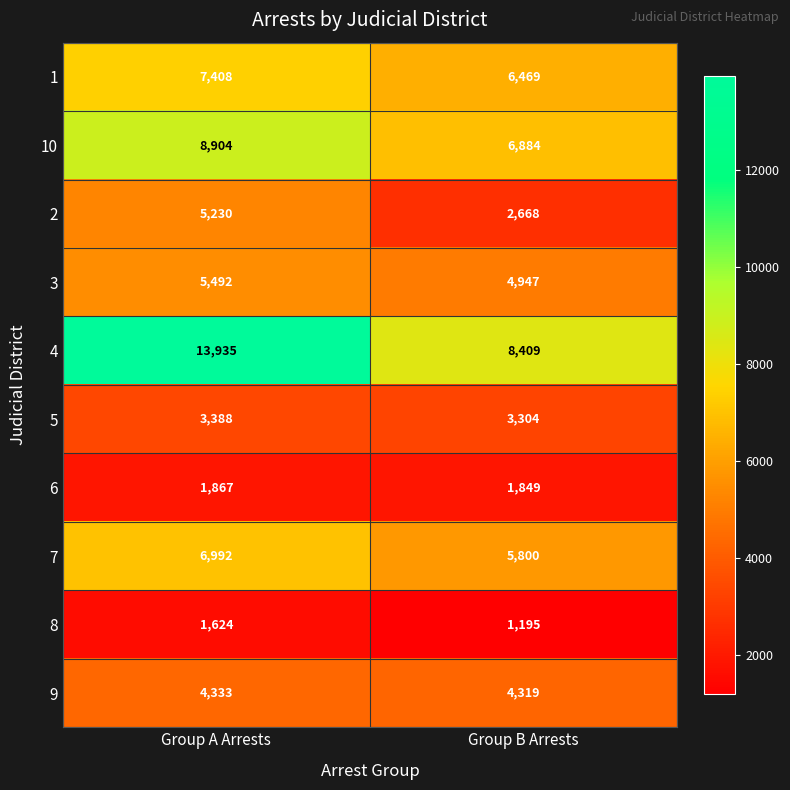

The 1 series shows 7408 at Group A Arrests. True or false?

True